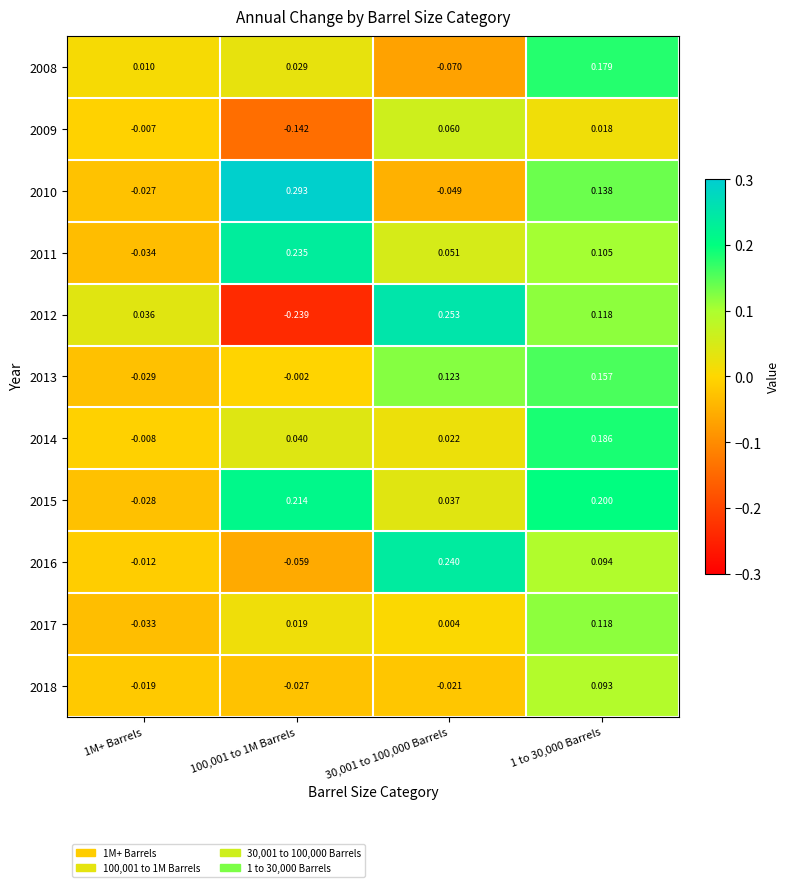

Is the value of 2013 at 1M+ Barrels greater than the value of 2017 at 1 to 30,000 Barrels?

No